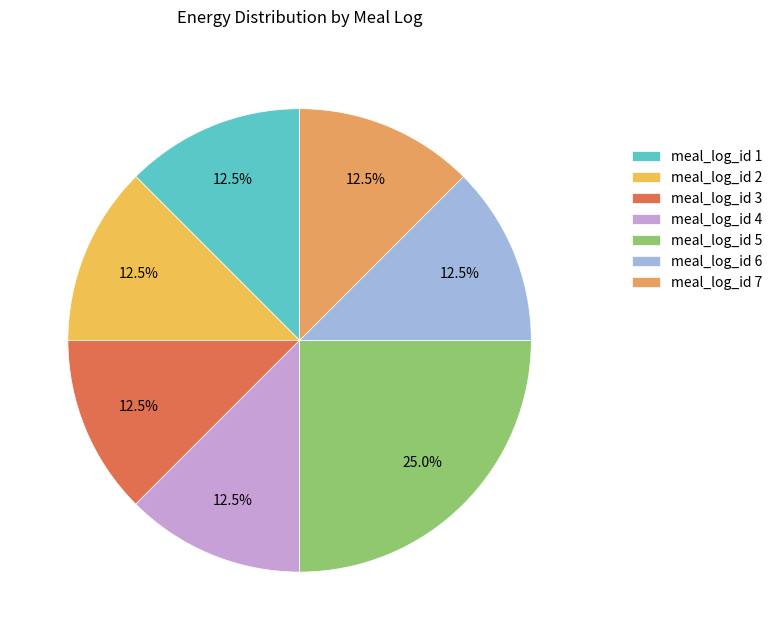

Is there any slice that represents more than half of the pie?

No